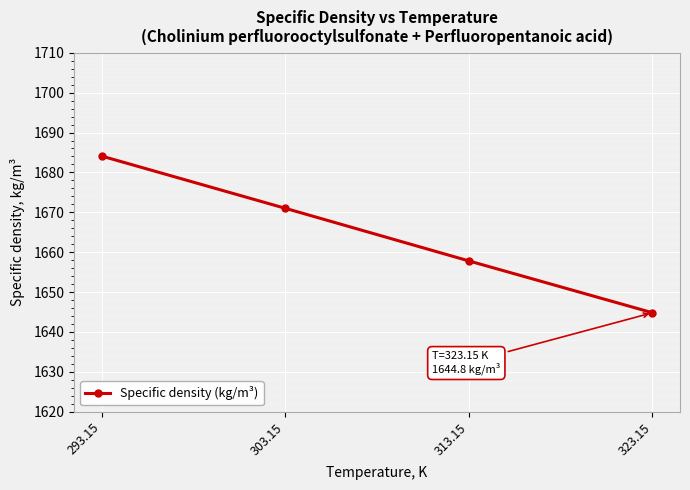

Reading right to left, what are all the values shown in this chart?

1644.8	1657.8	1671.0	1684.1